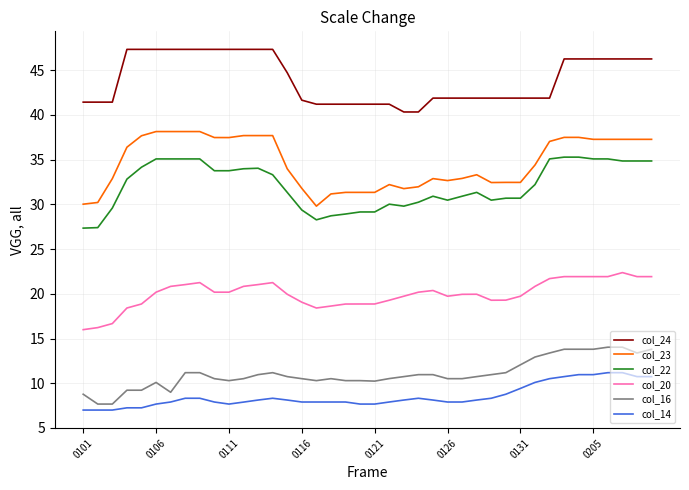

Which series has the largest total across all categories?

col_24